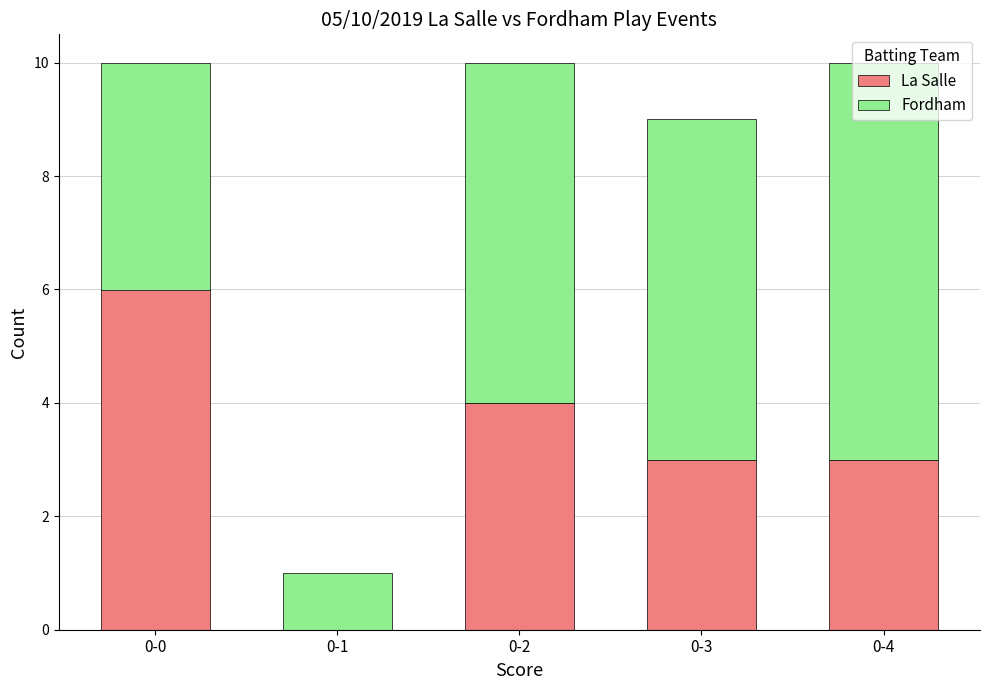

What is the sum of all La Salle values?

16